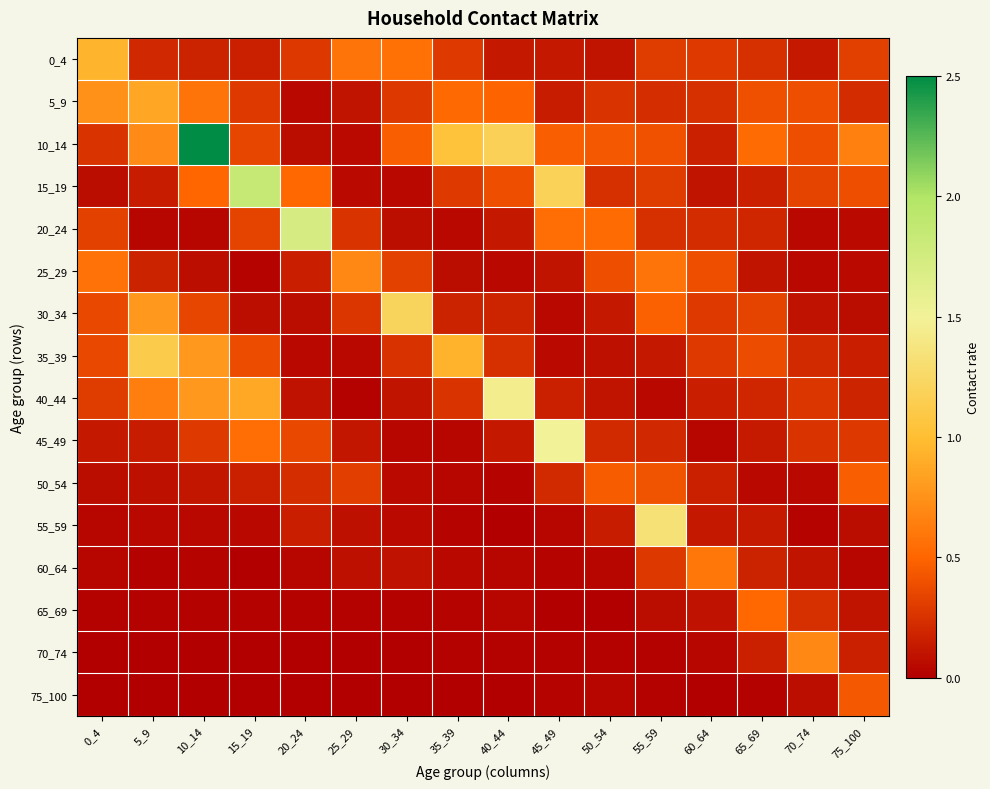

How many series are shown in this chart?

16